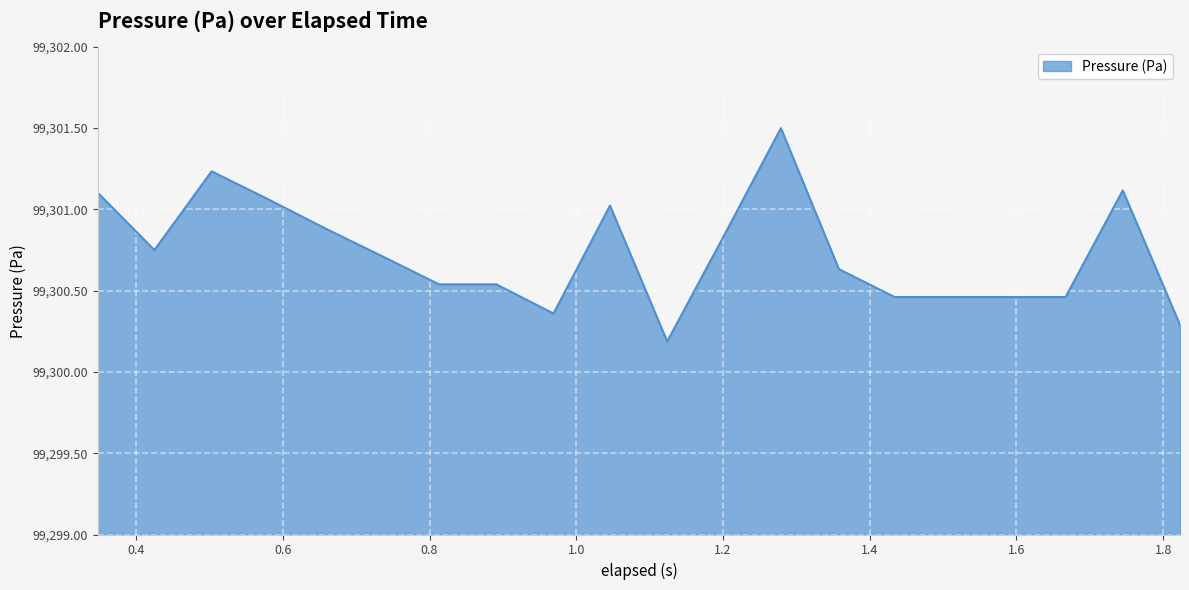

Count the number of categories in the chart.

20